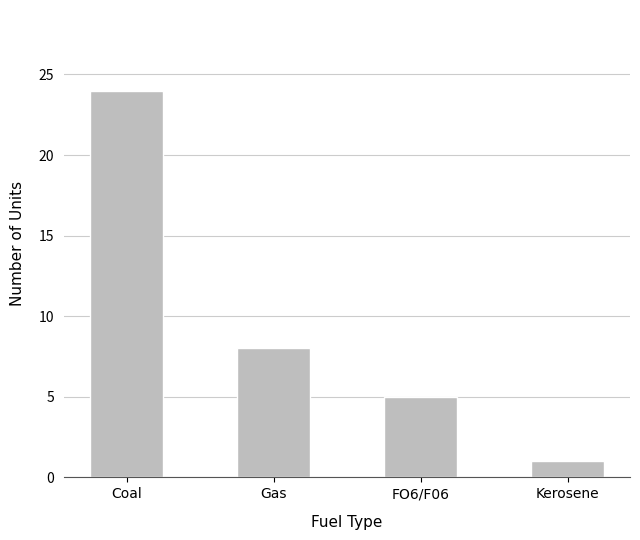

At which label does the data first exceed 8?

Coal